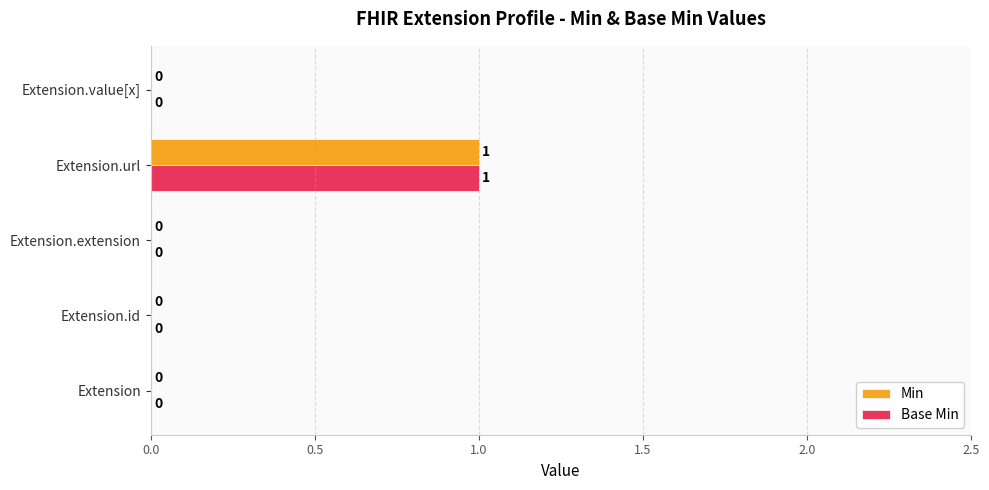

Which category has the highest value in the Min series?

Extension.url